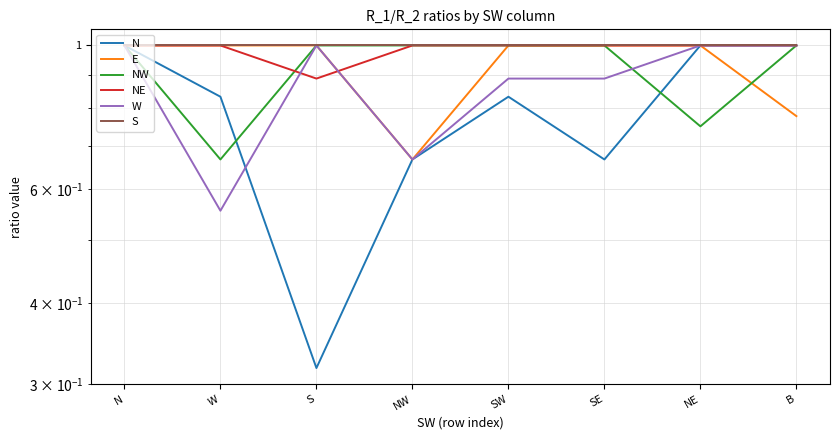

How many interior local valleys does the NW series have?

2